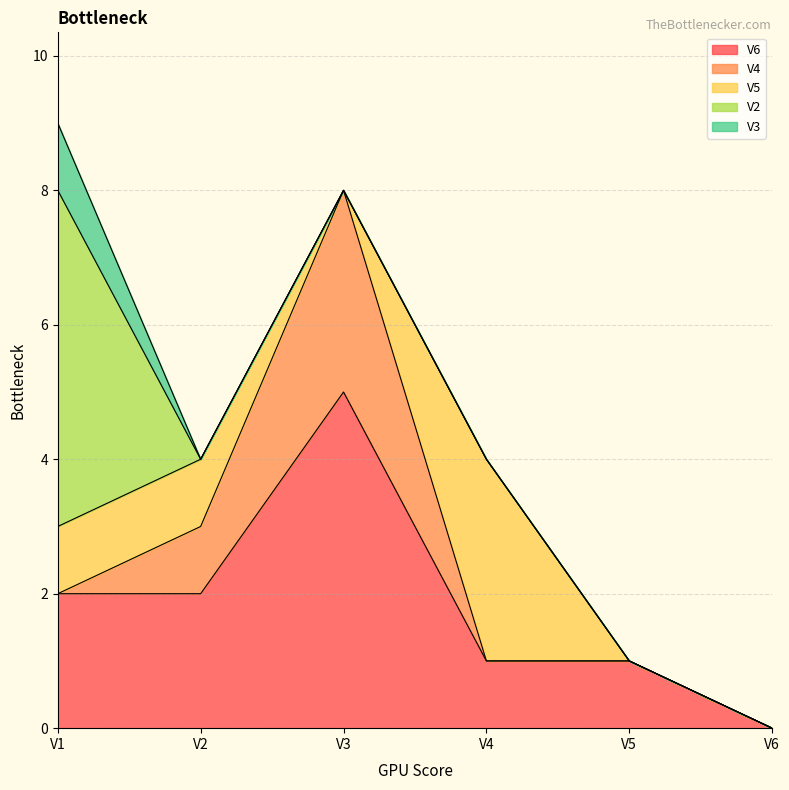

List the series in order of their peak value, highest first.

V6, V2, V4, V5, V3